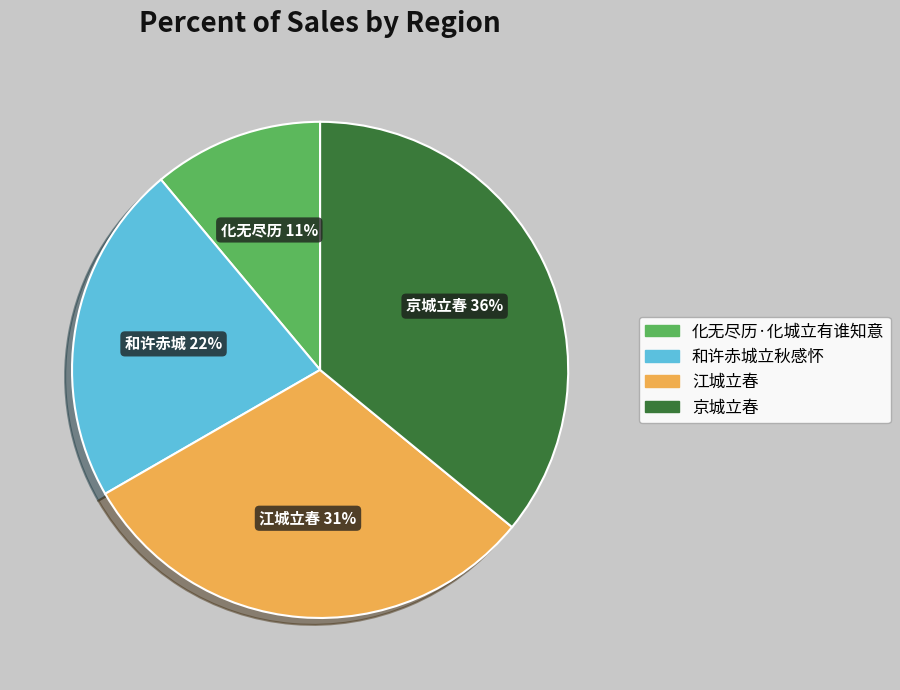

Count the number of slices in the pie.

4